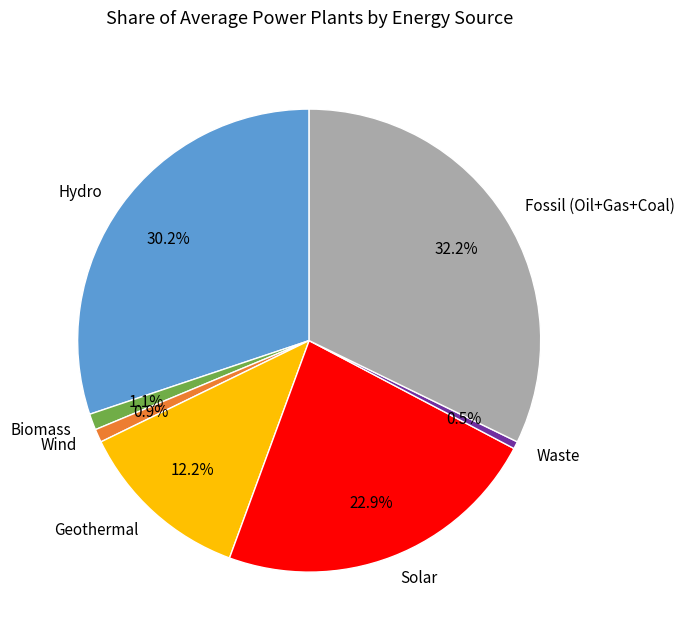

Combined, do Solar and Fossil (Oil+Gas+Coal) account for over 50%?

Yes